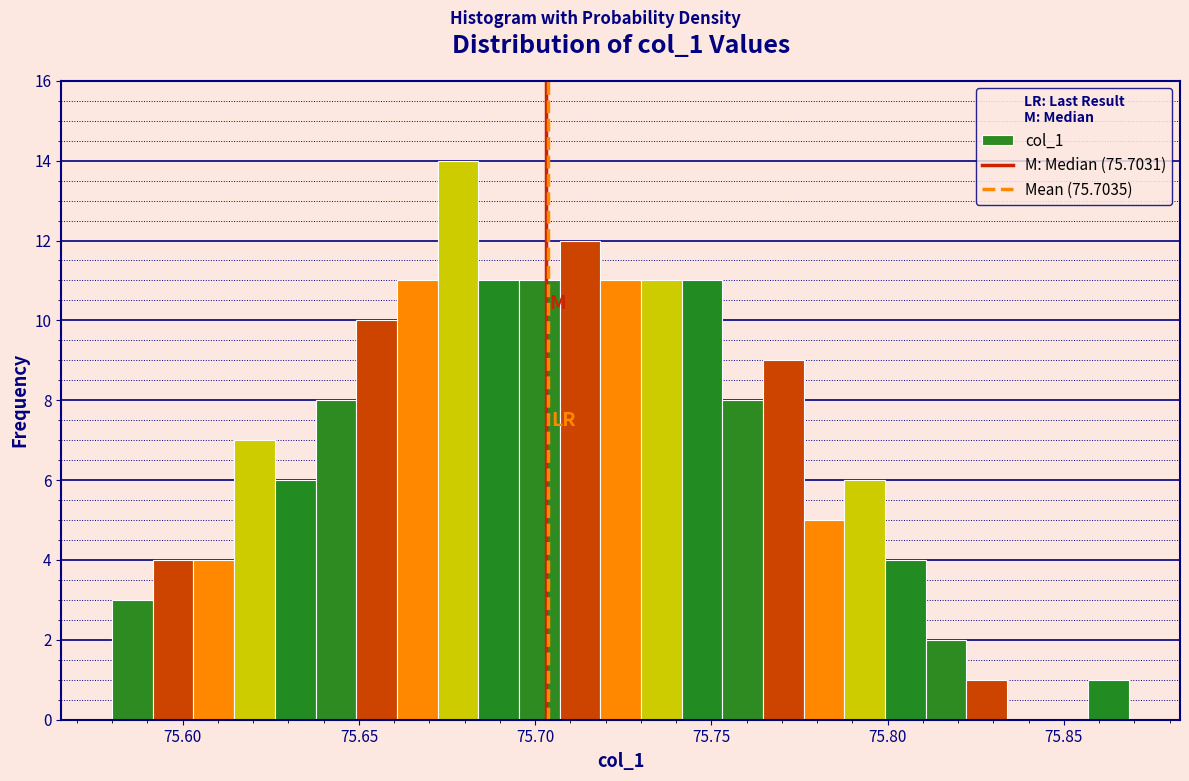

Around what value on the x-axis is the tallest bar? Give the approximate position of its centre, as read against the axis.

75.680